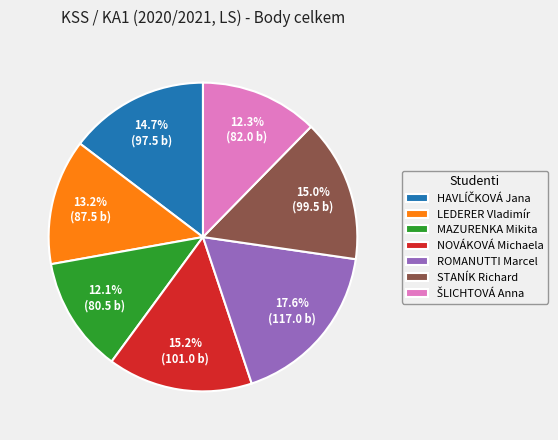

To the nearest percent, what percentage of the pie is STANÍK Richard?

15%